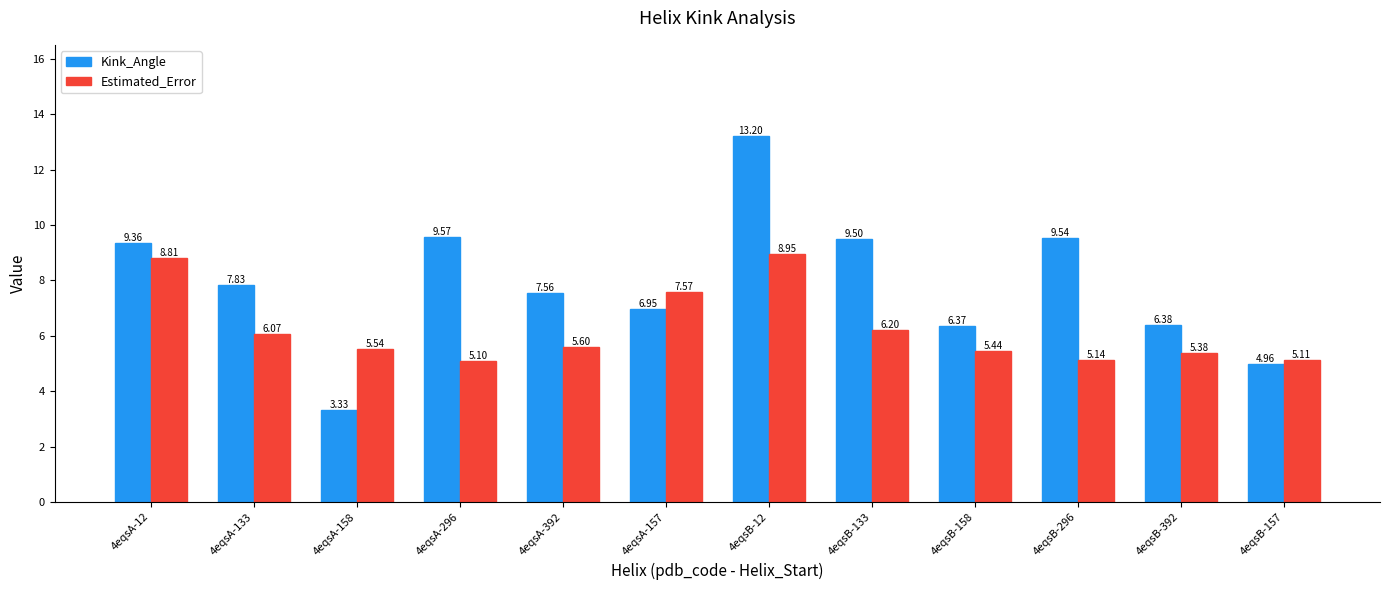

Which series has the largest range (max minus min)?

Kink_Angle